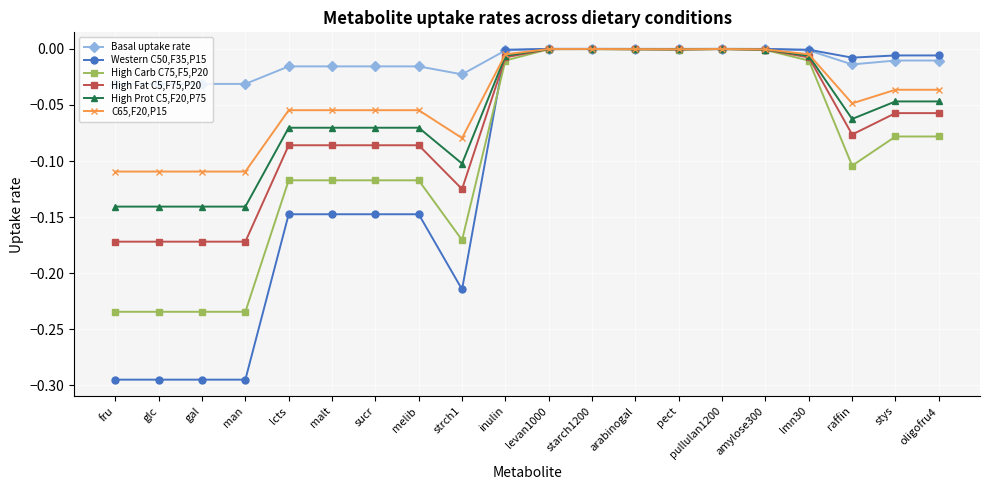

Is it true that High Prot C5,F20,P75 equals -0.2 at glc?

False